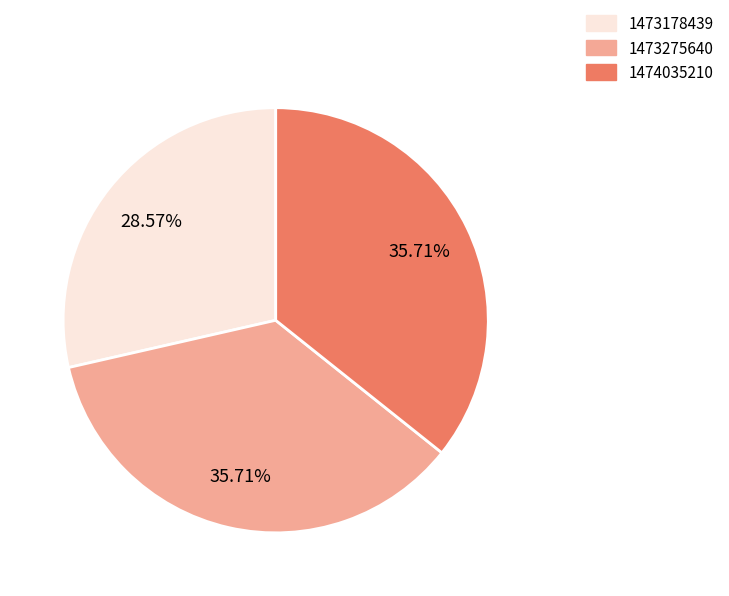

Do 1473178439 and 1473275640 together represent more than half of the pie?

Yes